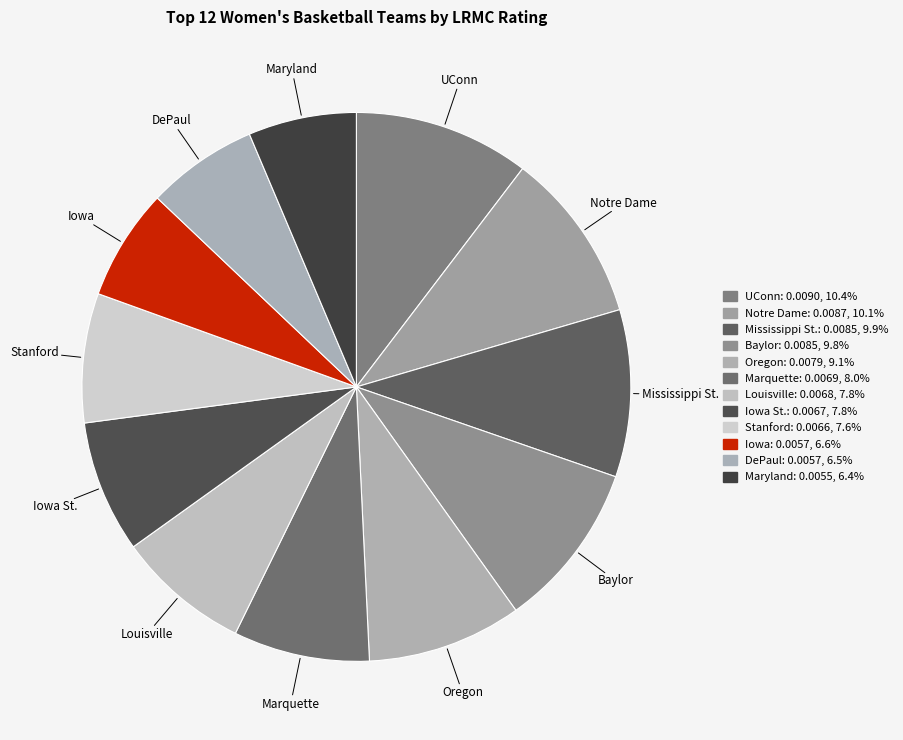

To the nearest percent, what is the difference between the largest and smallest slice percentages?

4%